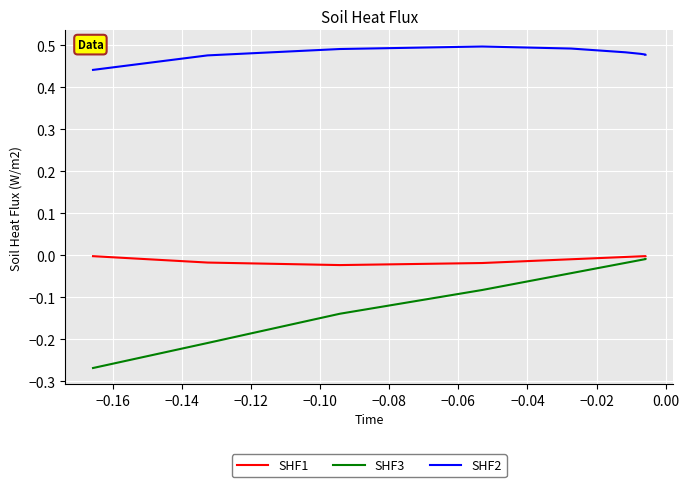

Which series has the largest range (max minus min)?

SHF3